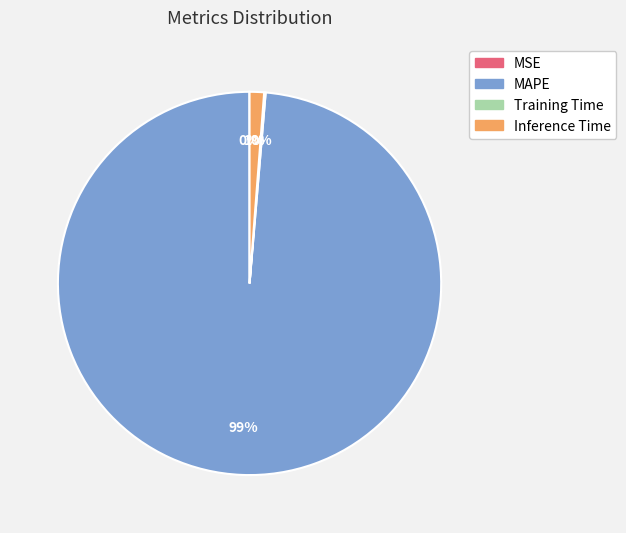

What percentage is the MAPE slice, to the nearest percent?

99%